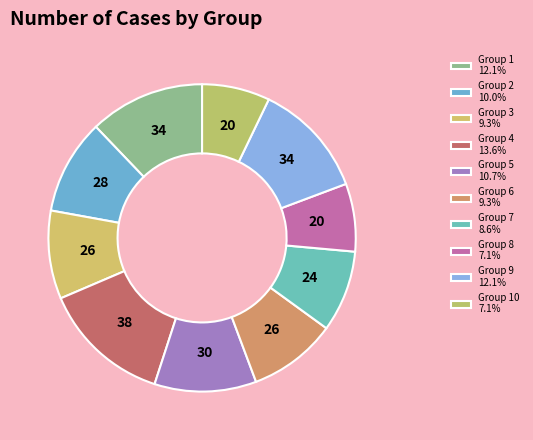

Count the number of slices in the pie.

10